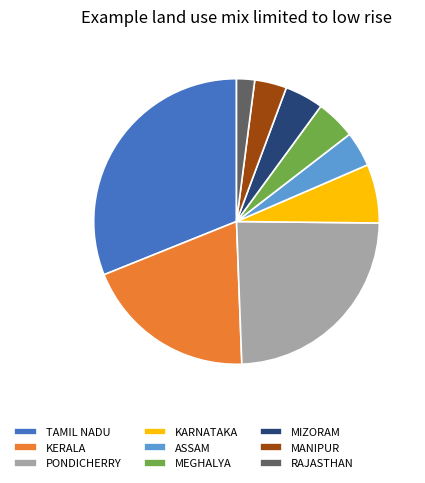

Which has a higher value, PONDICHERRY or KARNATAKA?

PONDICHERRY